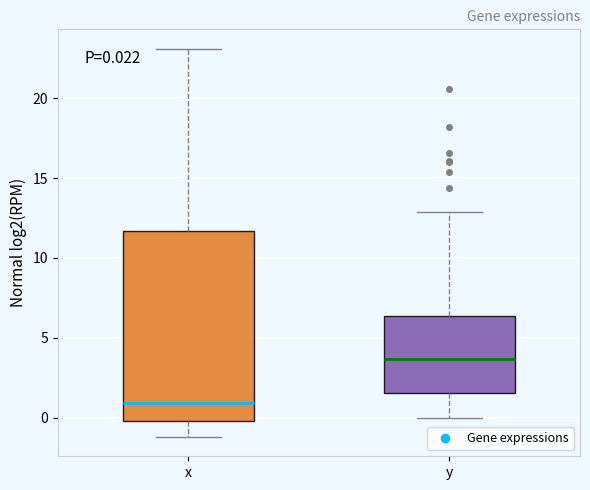

Which box has the highest median line?

y